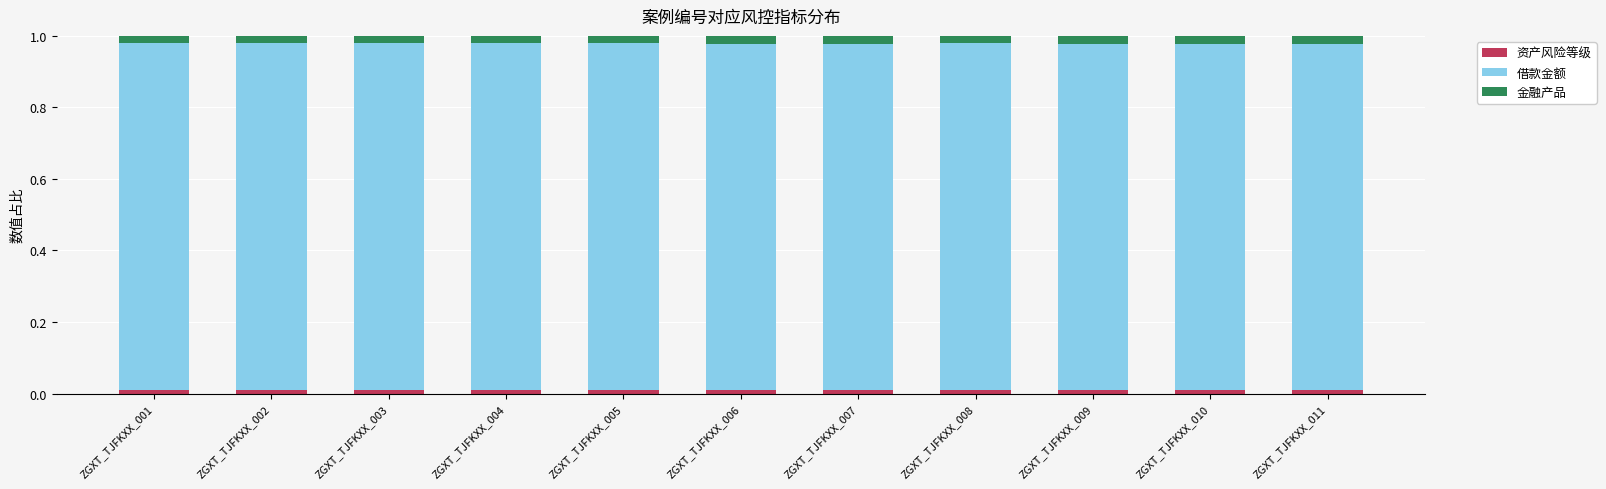

At how many categories does at least one series exceed 0?

11